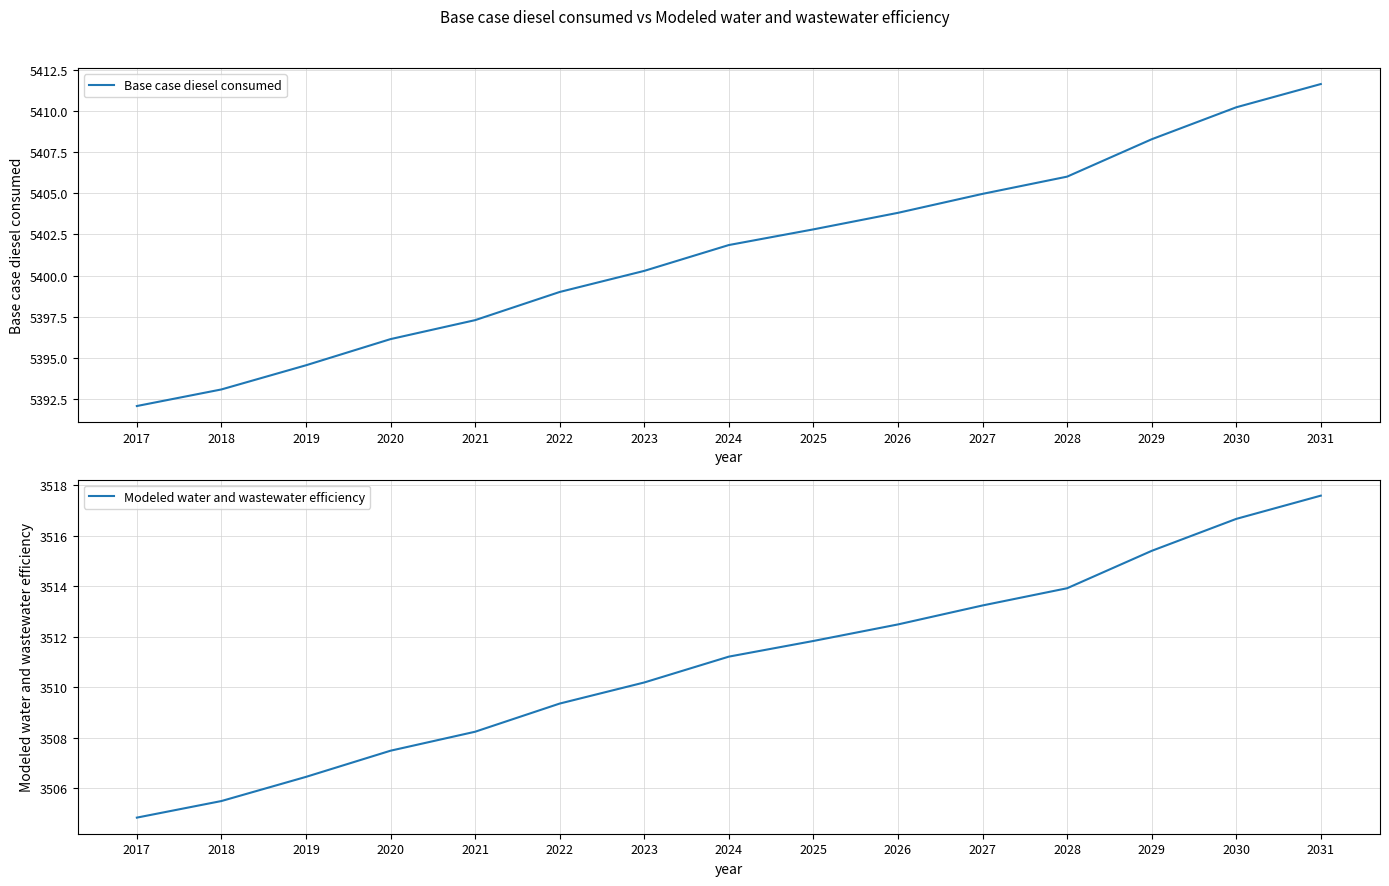

How many categories are shown in the chart?

15